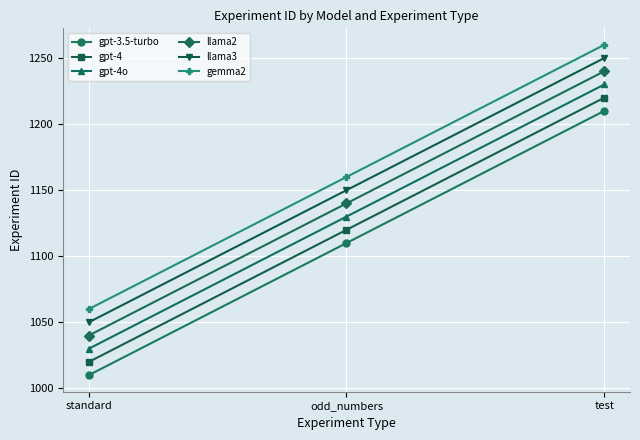

The value of gpt-3.5-turbo at odd_numbers is 1110. True or false?

True